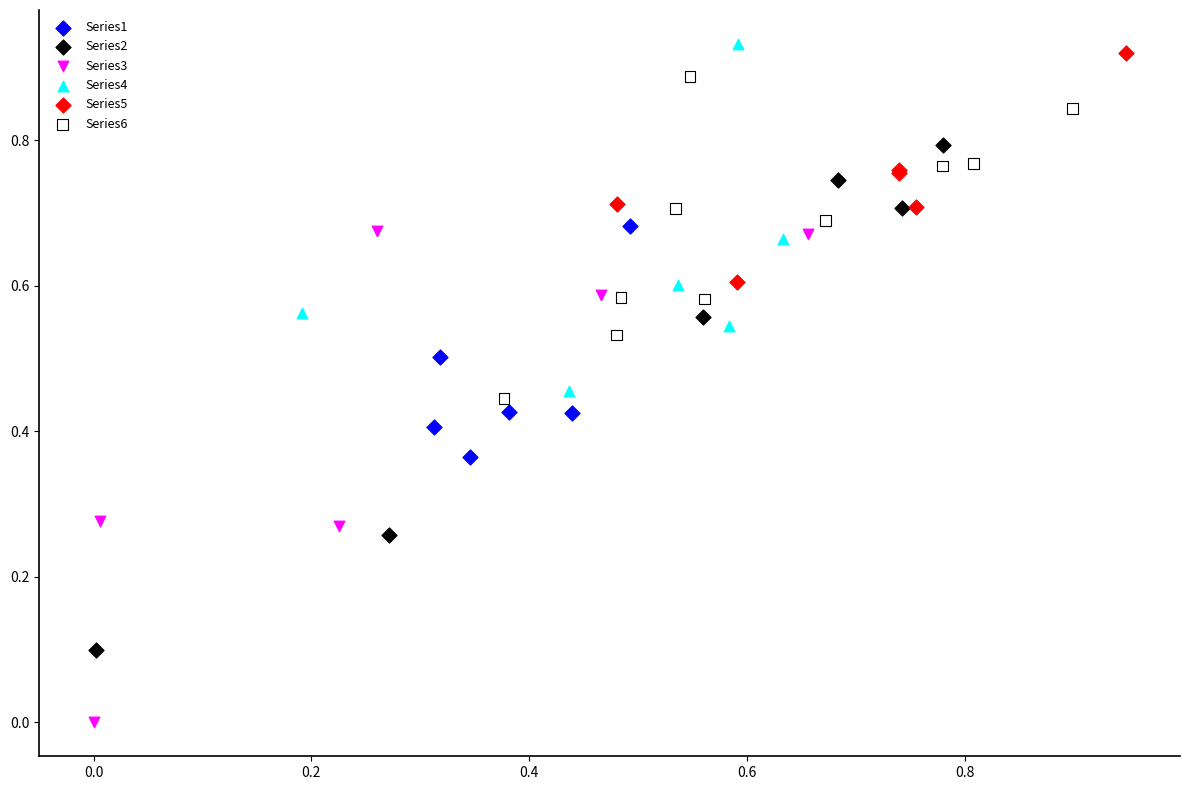

Which series reaches the minimum Y coordinate?

Series3